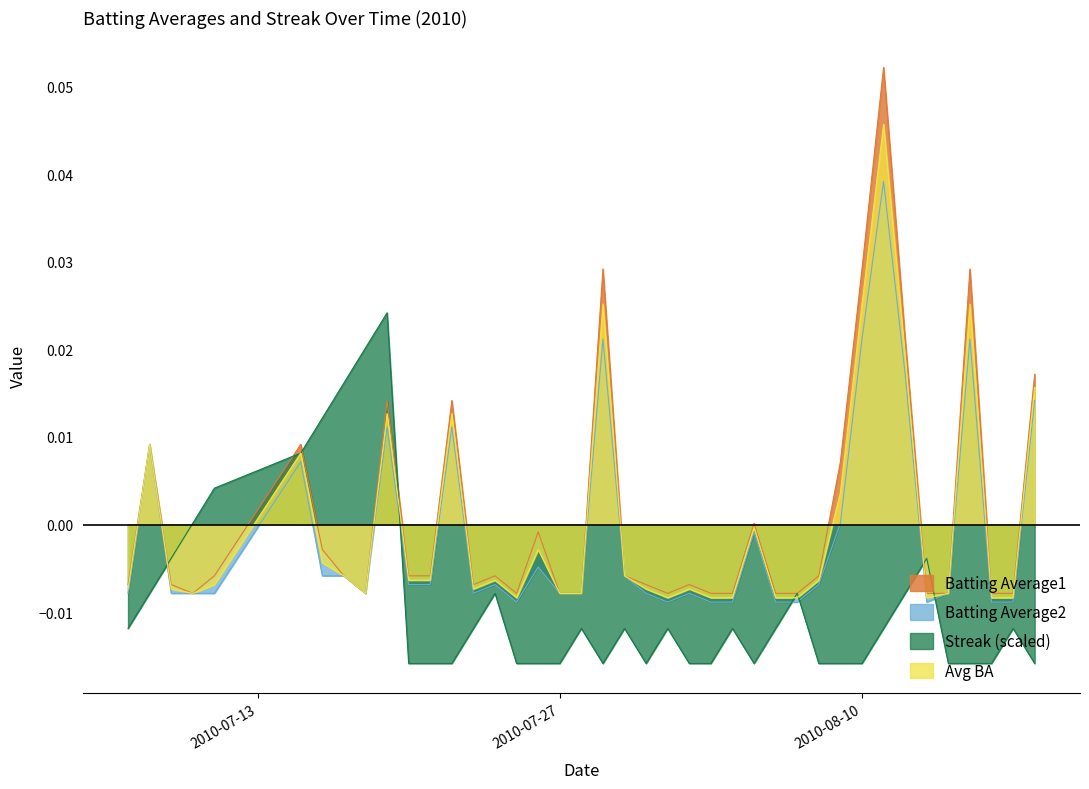

Rank the categories by Streak value from lowest to highest.

2010-07-20, 2010-07-21, 2010-07-22, 2010-07-25, 2010-07-26, 2010-07-27, 2010-07-29, 2010-07-31, 2010-08-02, 2010-08-03, 2010-08-05, 2010-08-08, 2010-08-09, 2010-08-10, 2010-08-14, 2010-08-15, 2010-08-16, 2010-08-18, 2010-07-07, 2010-07-23, 2010-07-28, 2010-07-30, 2010-08-01, 2010-08-04, 2010-08-06, 2010-08-11, 2010-08-17, 2010-07-08, 2010-07-24, 2010-08-07, 2010-08-12, 2010-07-09, 2010-08-13, 2010-07-10, 2010-07-11, 2010-07-15, 2010-07-16, 2010-07-17, 2010-07-18, 2010-07-19